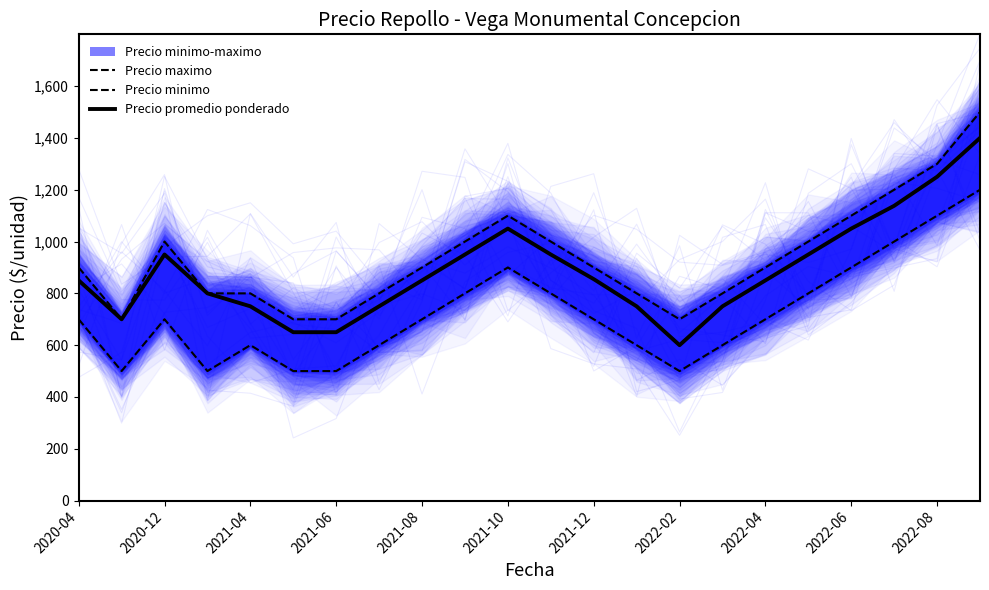

How many interior local peaks does the Precio promedio ponderado series have?

2